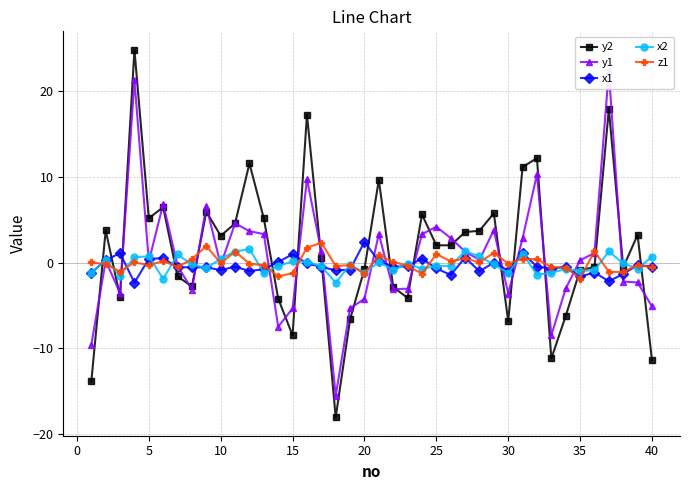

What is the minimum value for x1?

-2.3